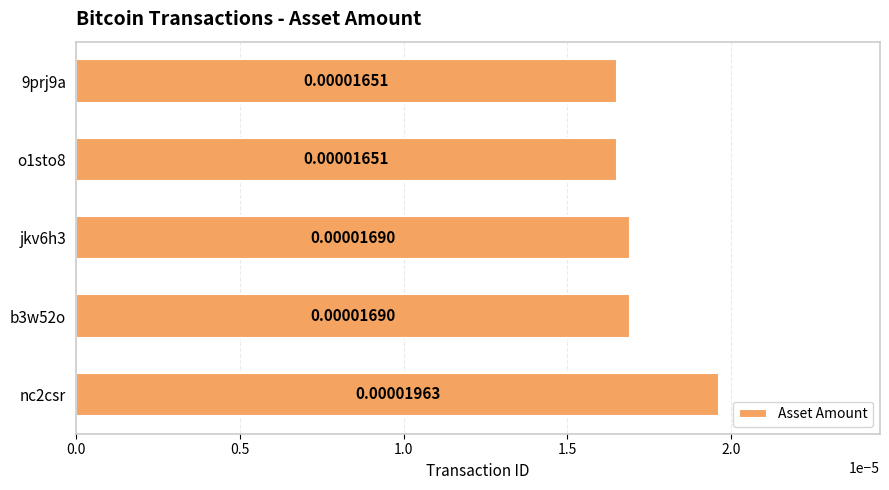

Which has a higher value, b3w52o or nc2csr?

nc2csr